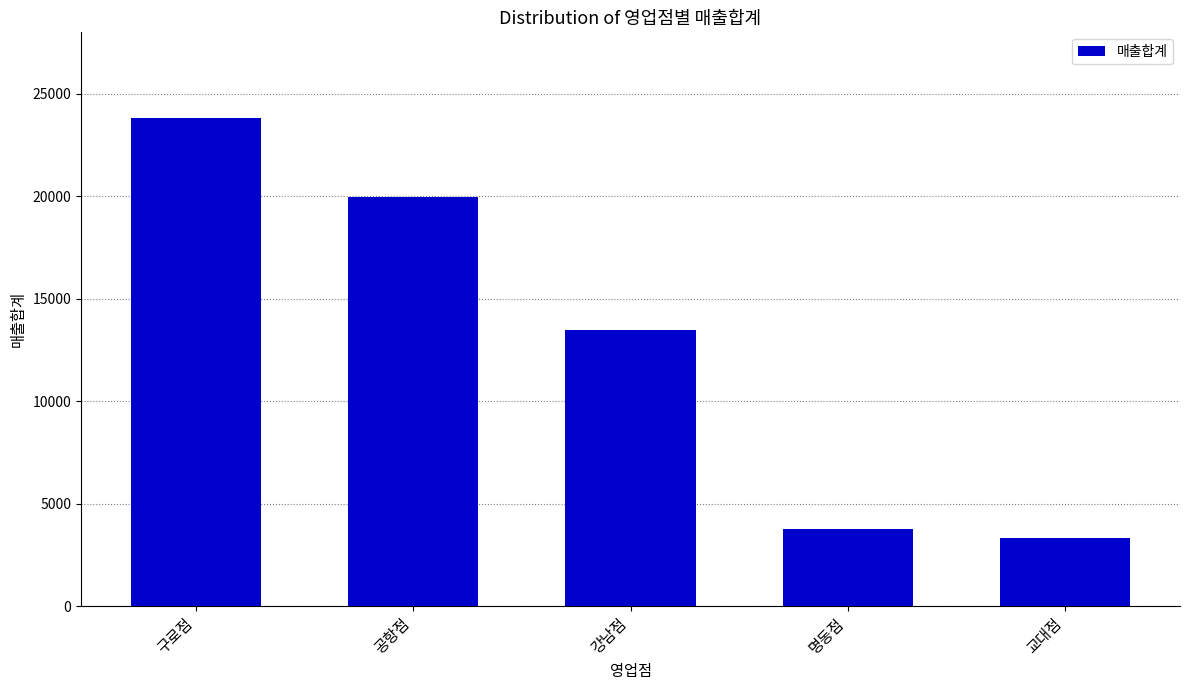

At which label does the data first exceed 13476?

구로점